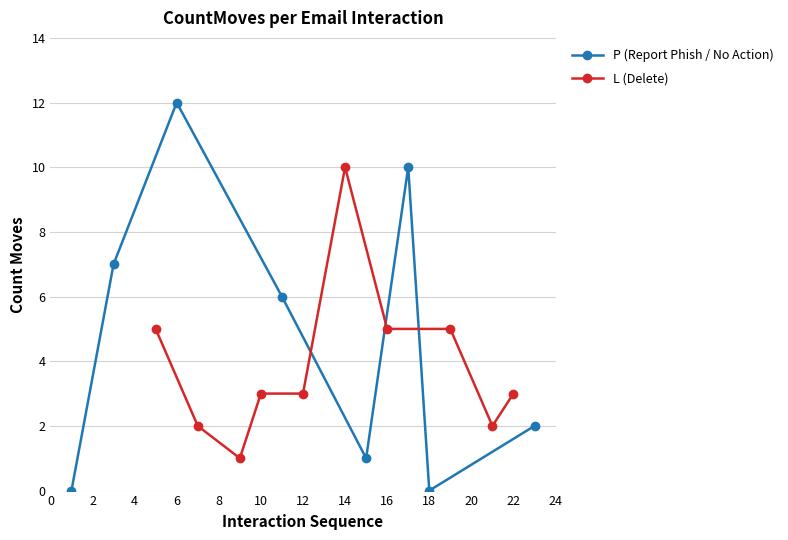

How many data points in P (Report Phish / No Action) are less than 6?

4